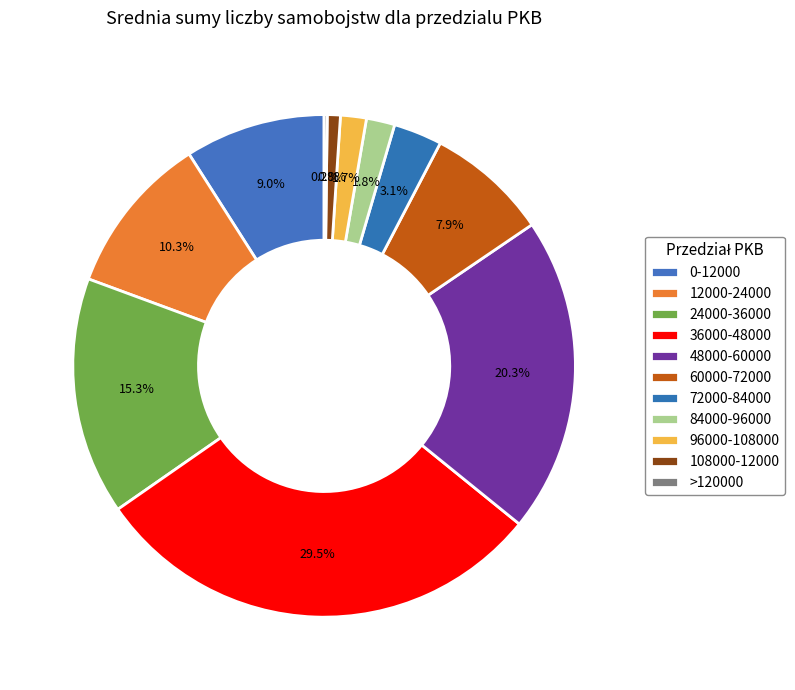

To the nearest percent, what is the difference between the 12000-24000 and 96000-108000 slice percentages?

9%